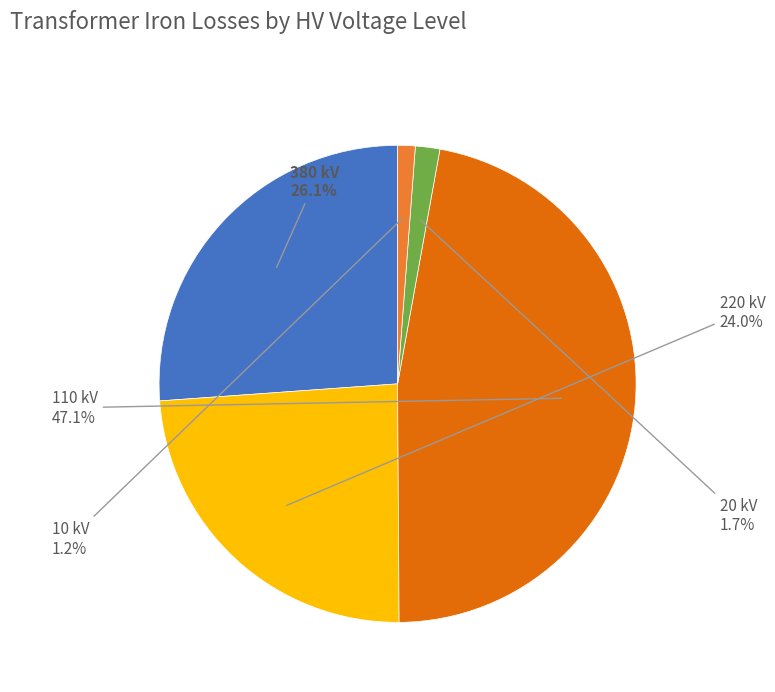

How many slices are in this pie chart?

5